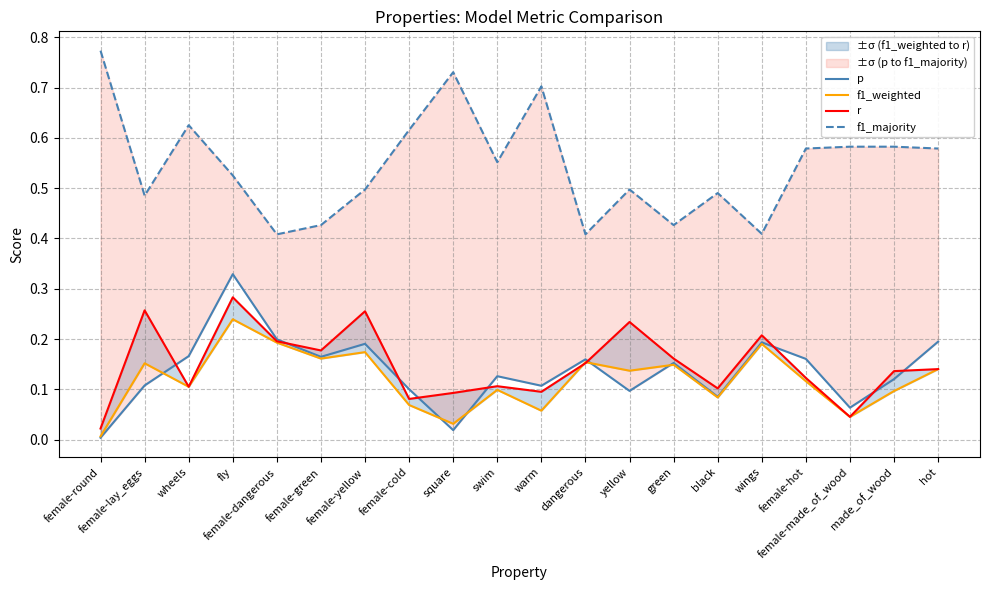

What is the highest value of the p series?

0.3